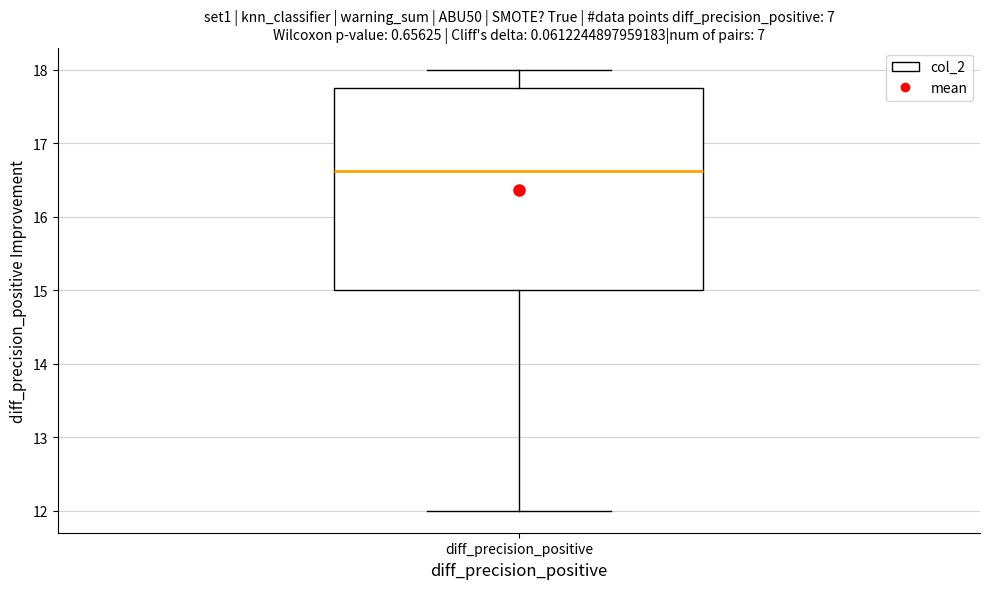

Transcribe this box plot: give where the median line is, the range the box spans, and where the two whiskers end, as read against the y-axis. The values are not printed on the chart, so give them approximately, as read against the axis.

median 16.6, box 15.0 to 17.8, whiskers 12.0 to 18.0